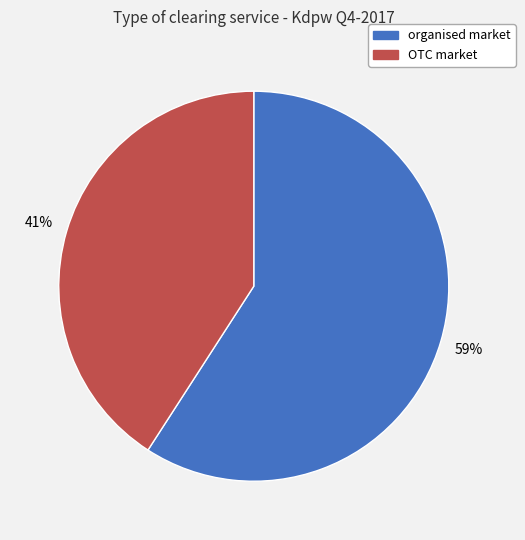

Combined, do OTC market and organised market account for over 50%?

Yes